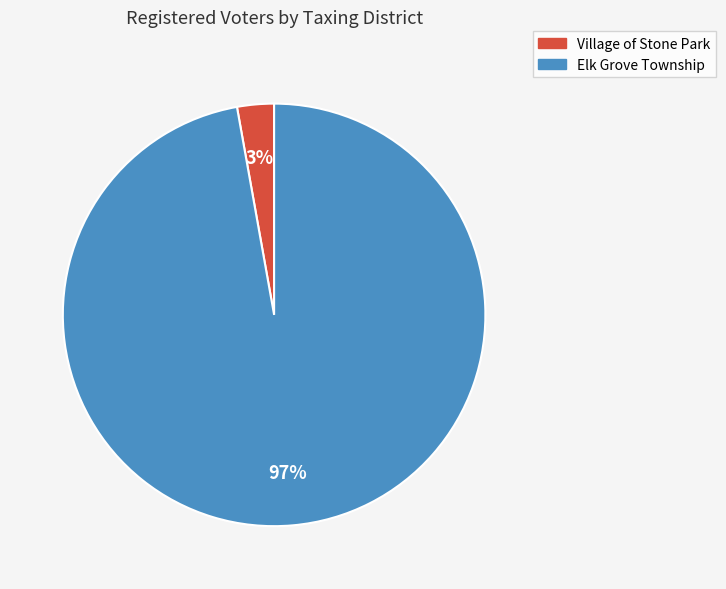

Rank the categories by value from lowest to highest.

Village of Stone Park, Elk Grove Township